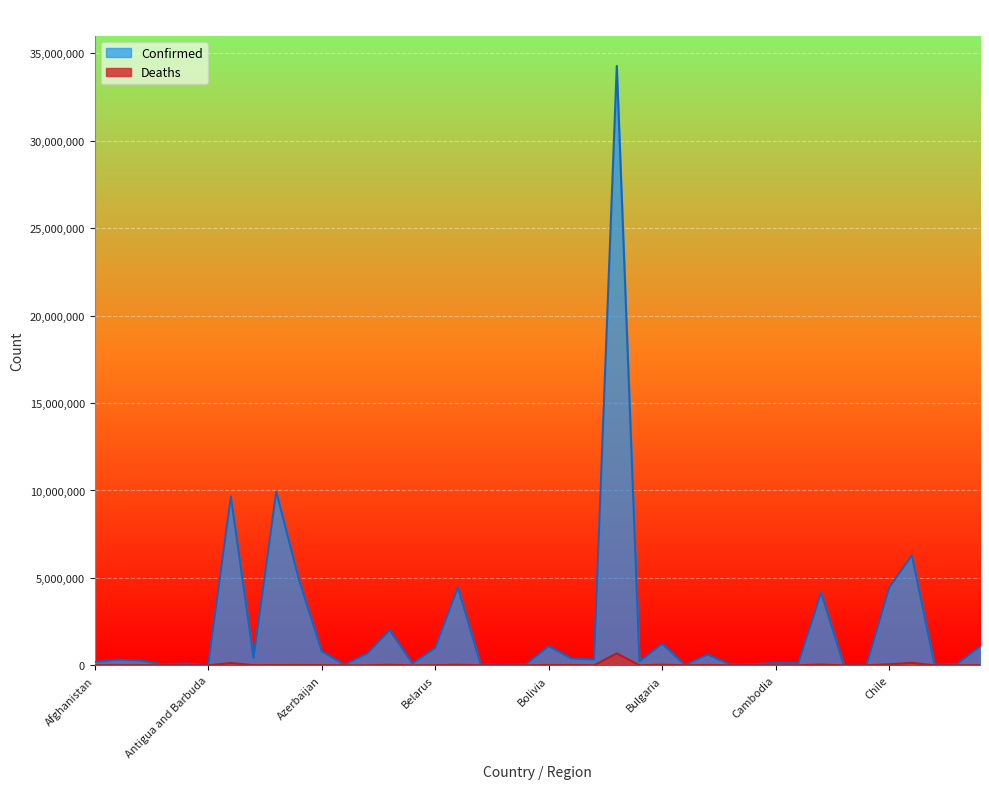

What is the difference between the maximum and minimum values in the Confirmed series?

34277375